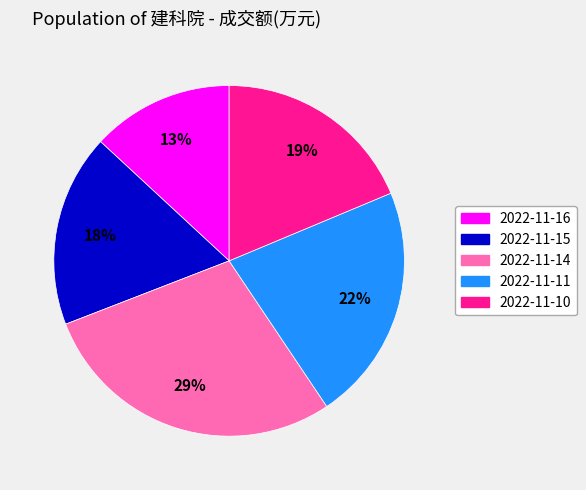

To the nearest percent, what is the difference between the 2022-11-11 and 2022-11-10 slice percentages?

3%